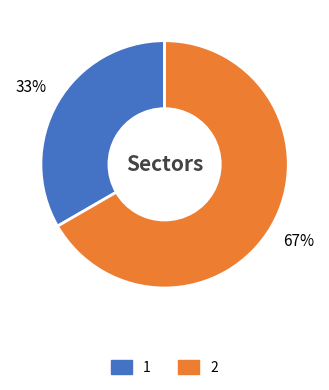

Is there any slice that represents more than half of the pie?

Yes